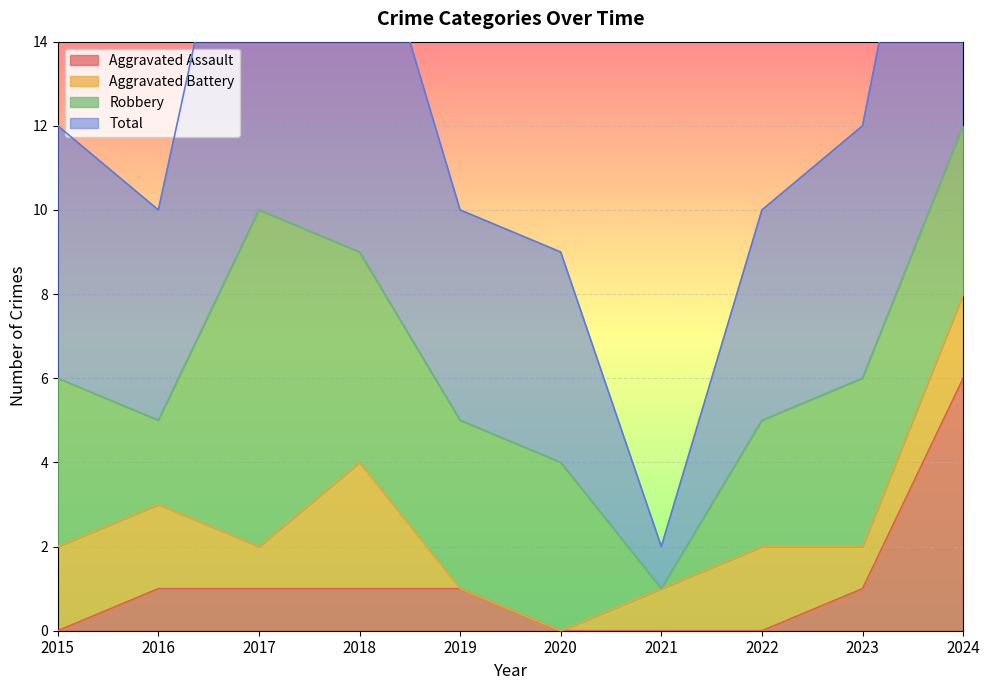

What value does the Total series have at 2019, to the nearest 10?

10